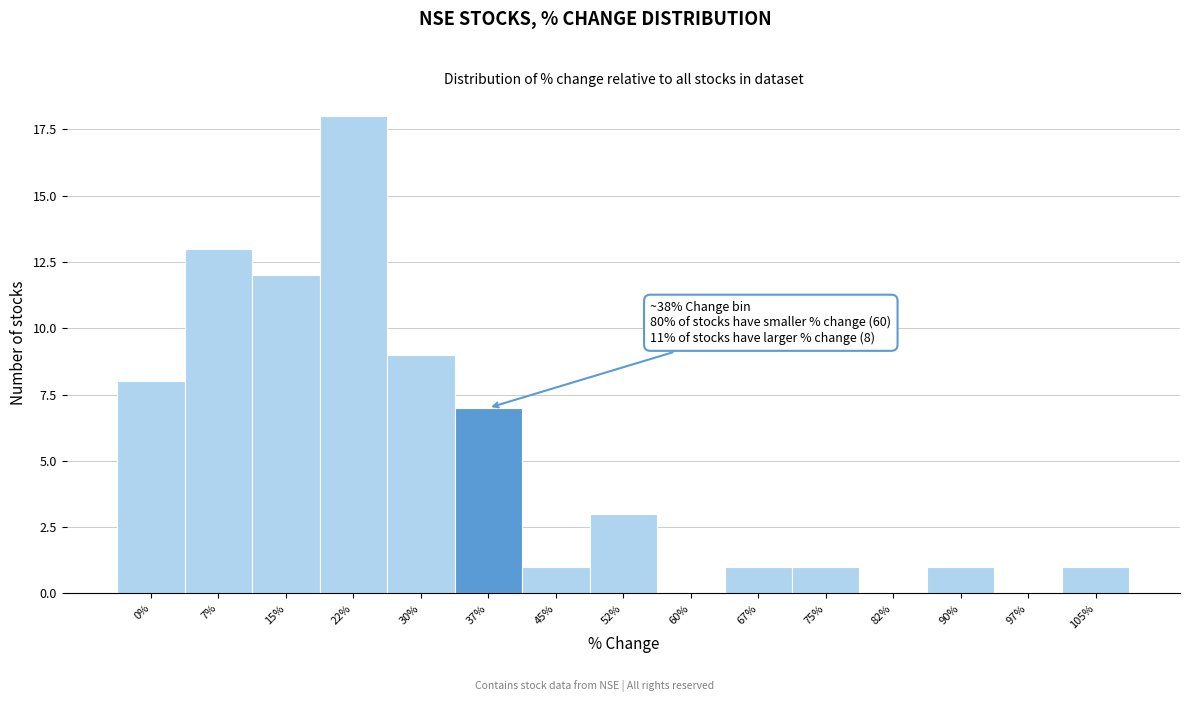

Reading left to right, list all the values displayed in this chart.

0%=8	7%=13	15%=12	22%=18	30%=9	37%=7	45%=1	52%=3	60%=0	67%=1	75%=1	82%=0	90%=1	97%=0	105%=1